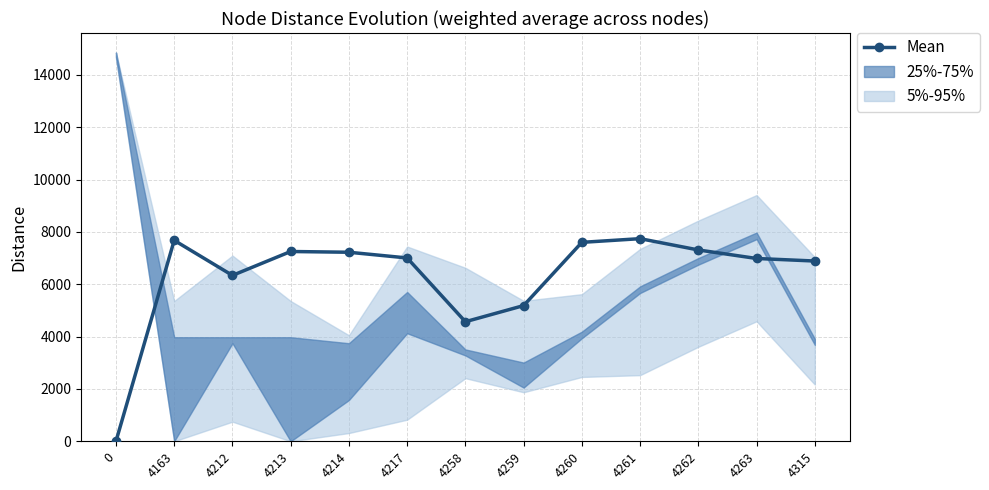

What is the change in value from 4163 to 4258?

-3109.0